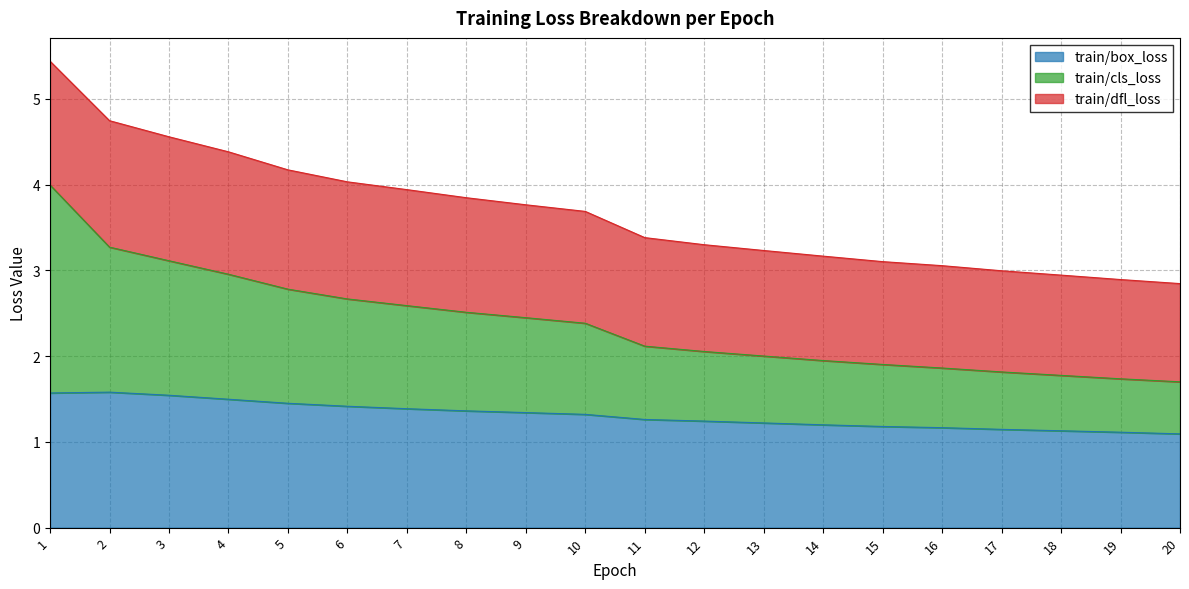

At which label does train/cls_loss reach its minimum?

20